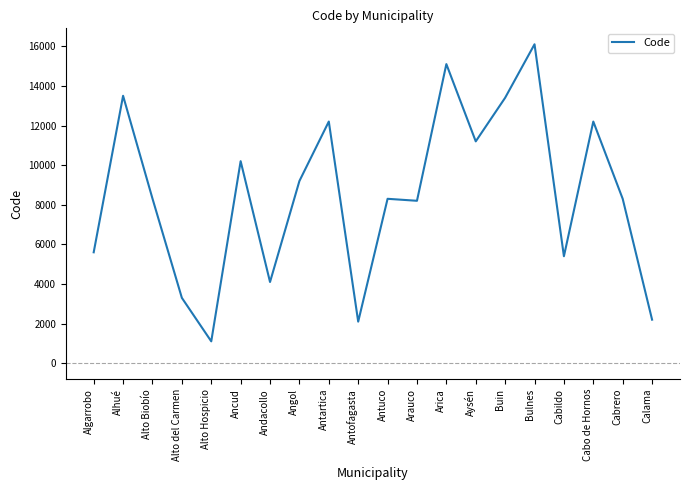

Which label corresponds to the largest value in the chart?

Bulnes